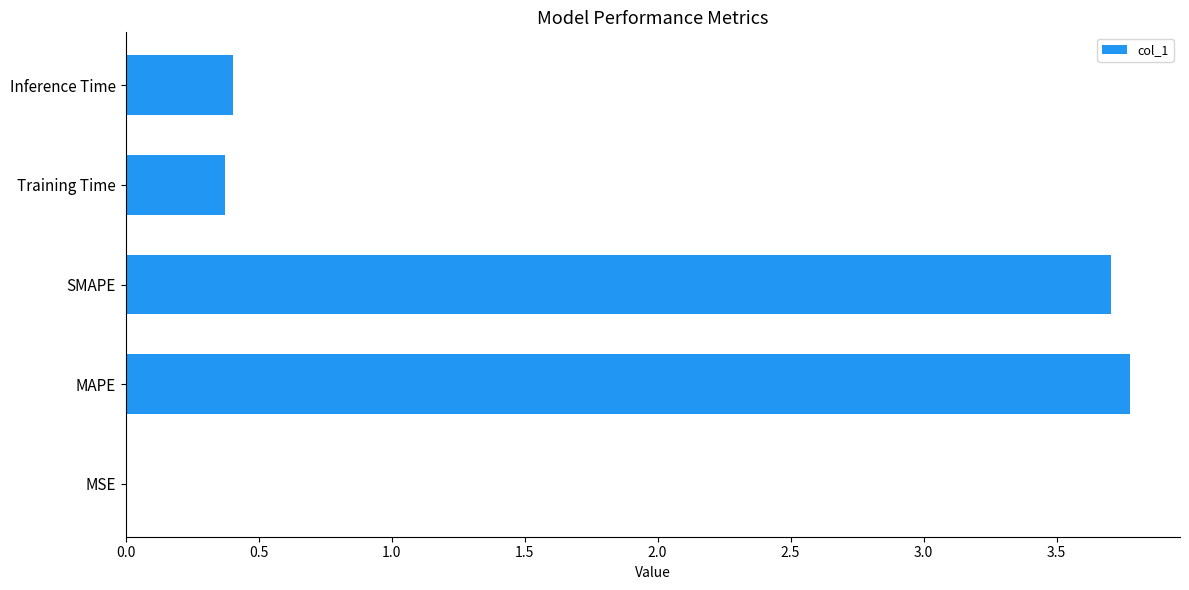

Which has a higher value, MSE or Inference Time?

Inference Time